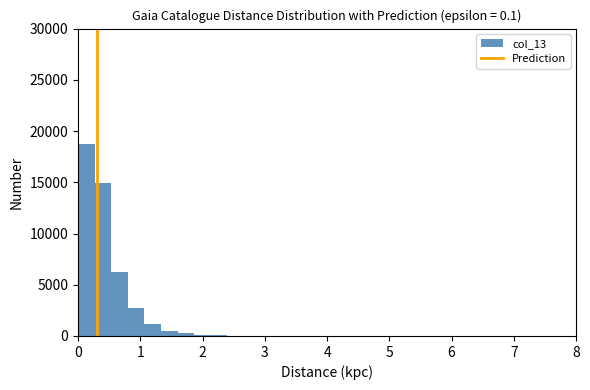

Around what value on the x-axis is the tallest bar? Give the approximate position of its centre, as read against the axis.

0.1